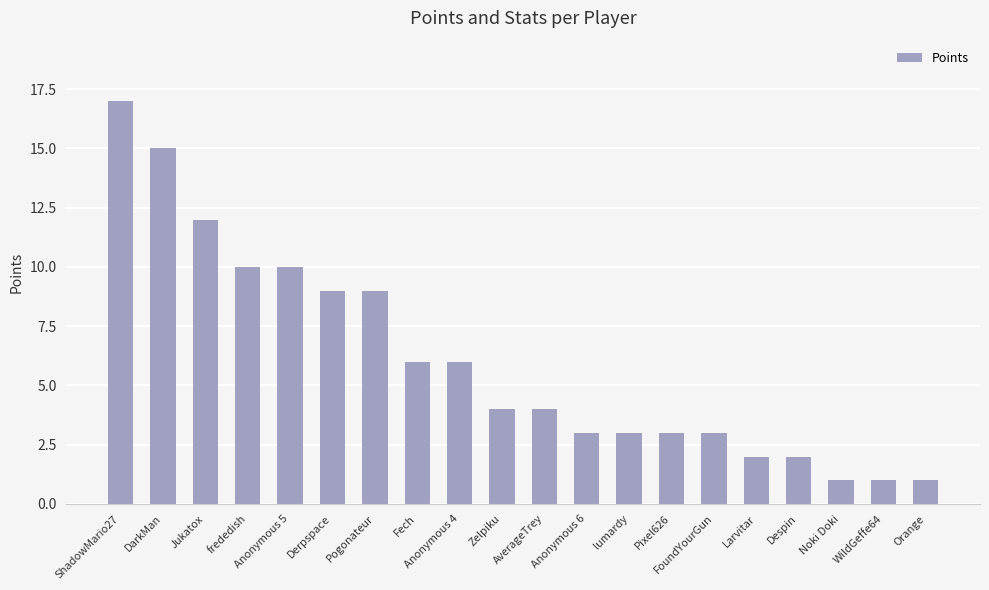

What is the maximum value shown in the chart?

17